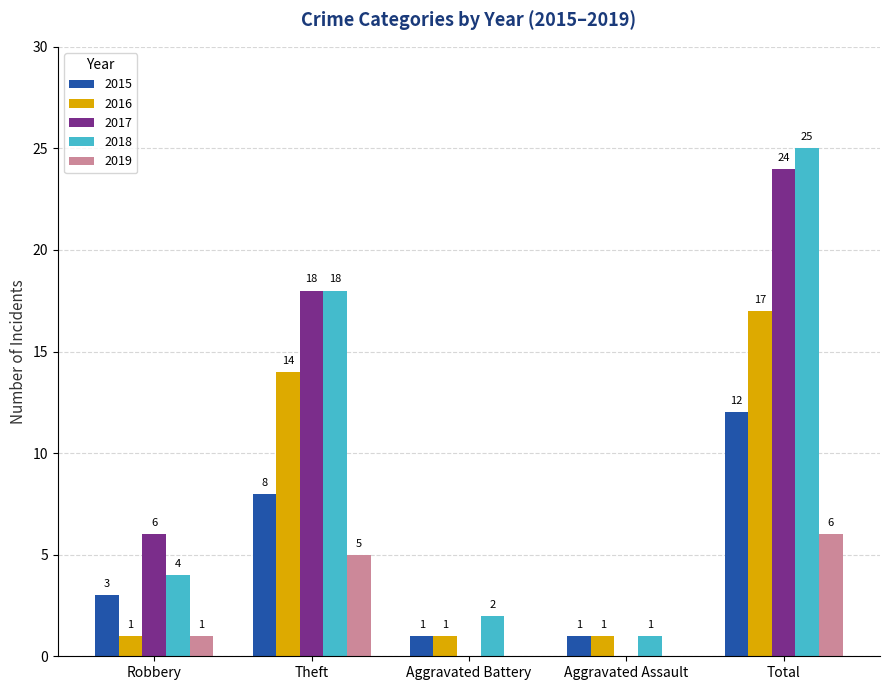

Reading left to right, transcribe all the data shown in this chart.

2015: 3	8	1	1	12
2016: 1	14	1	1	17
2017: 6	18	0	0	24
2018: 4	18	2	1	25
2019: 1	5	0	0	6